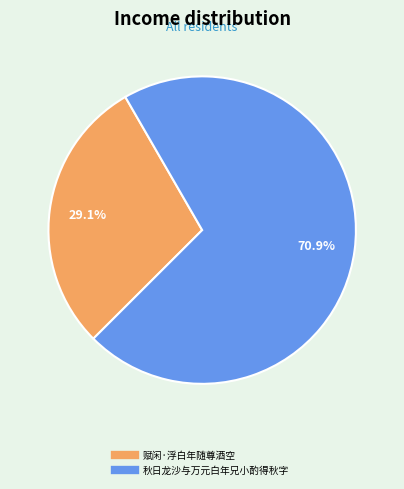

What percentage is the 赋闲·浮白年随尊酒空 slice, to the nearest percent?

29%